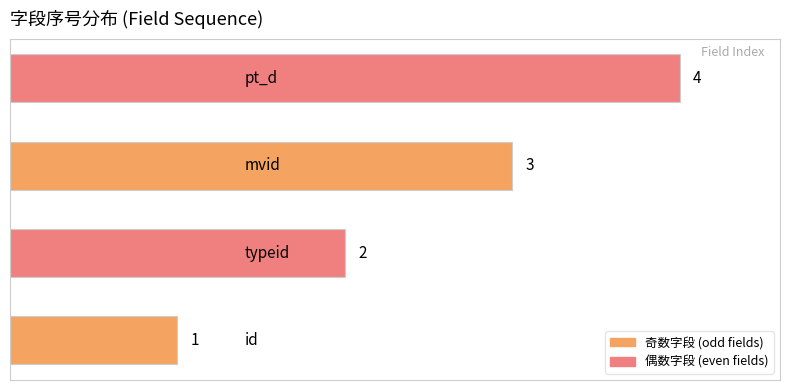

What is the greatest value displayed?

4